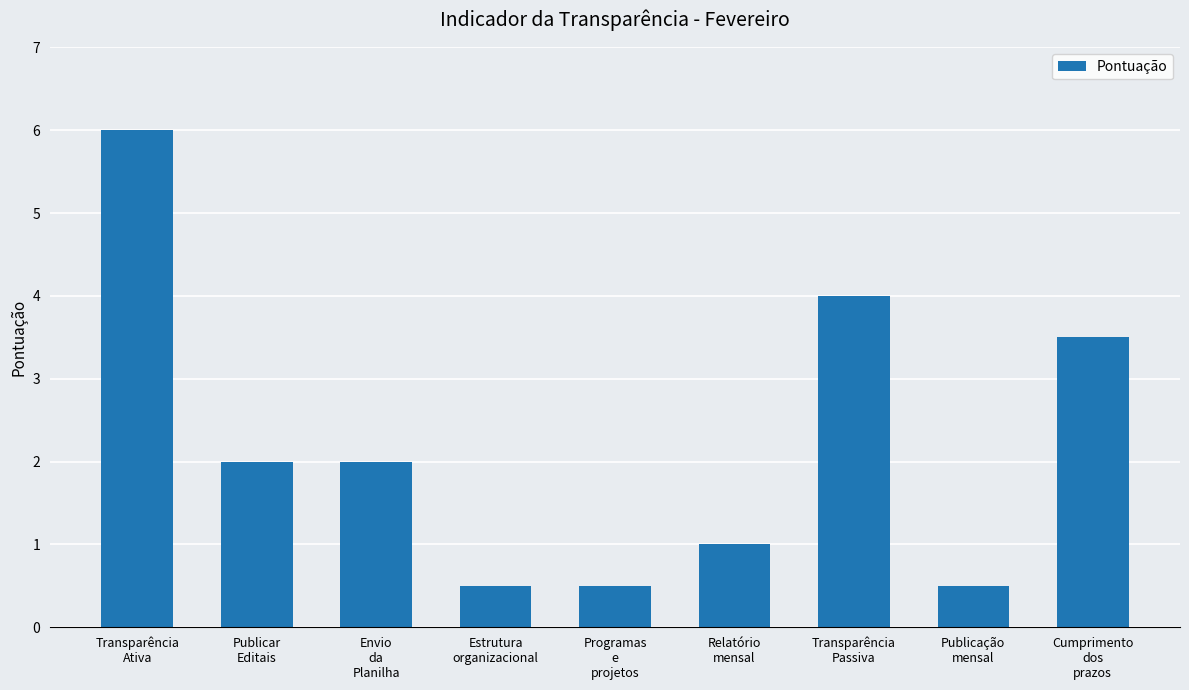

Are the bars horizontal?

No